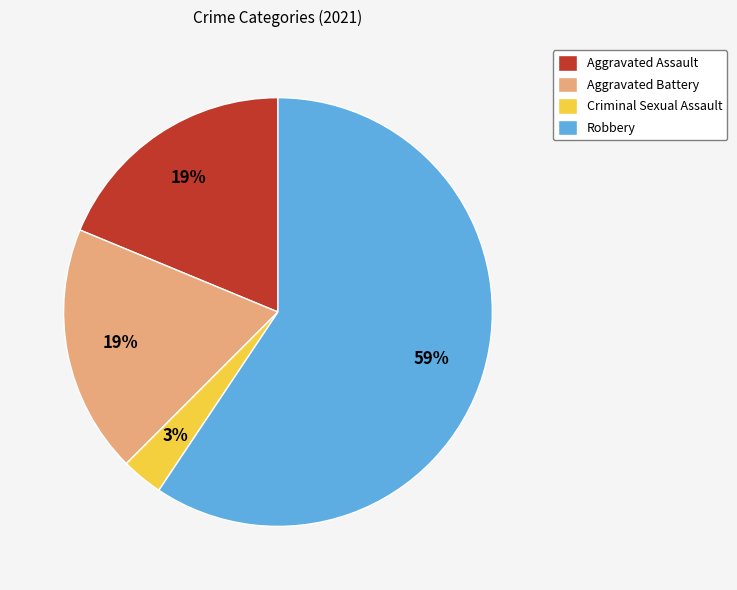

True or false: Aggravated Battery accounts for 32% of the total.

False